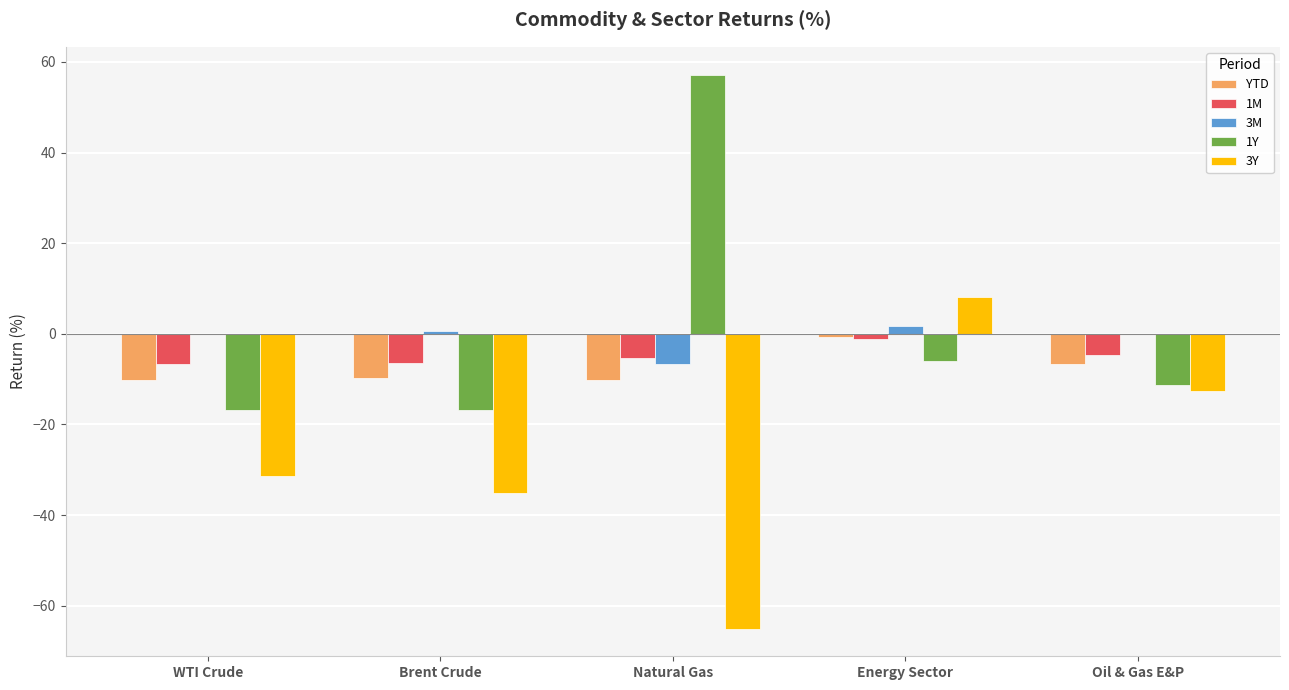

What is the sum of all 3M values?

-4.4